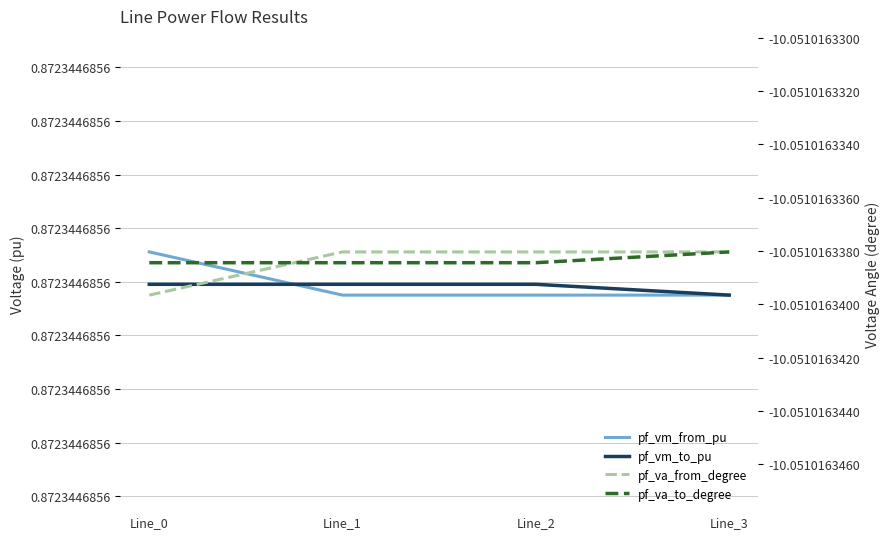

Is this an area chart (filled region under the line)?

No